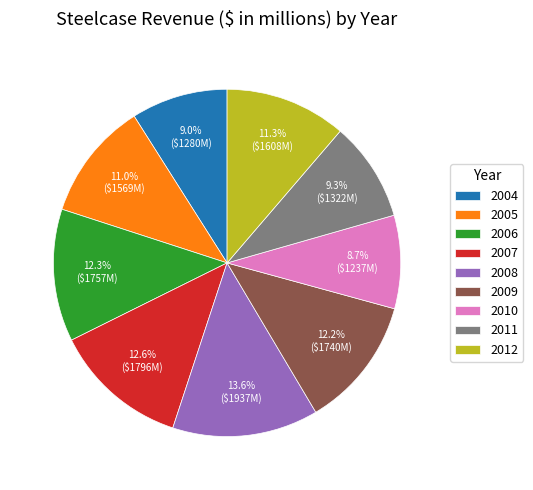

Is it true that 2004 is 1% of the pie?

False